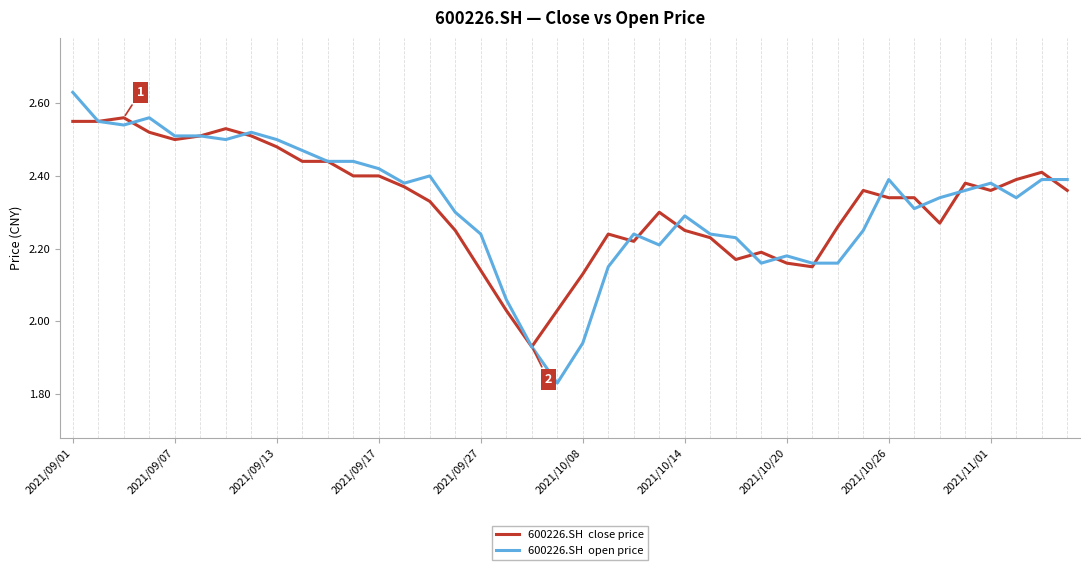

At which category does the chart reach its peak across all series?

2021/09/01